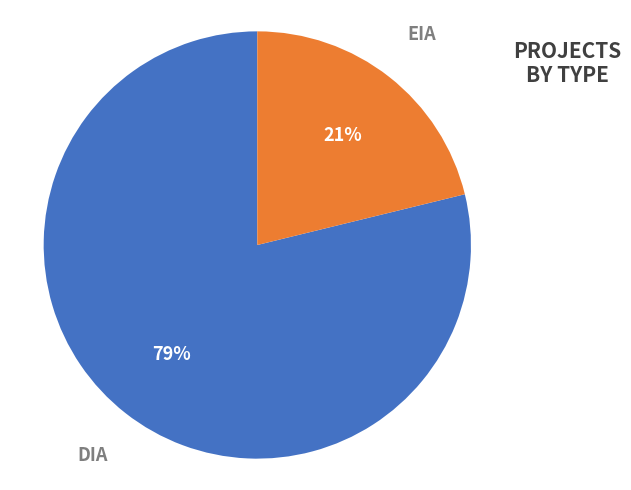

What percentage is the EIA slice, to the nearest percent?

21%